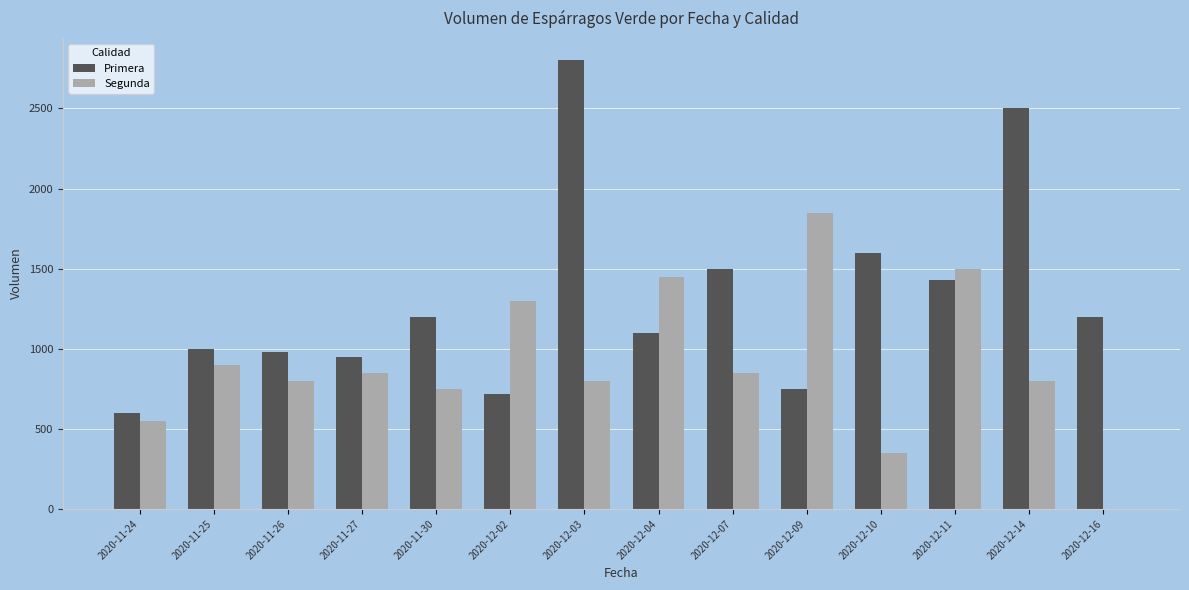

Is the value of Primera at 2020-11-26 greater than the value of Segunda at 2020-12-04?

No